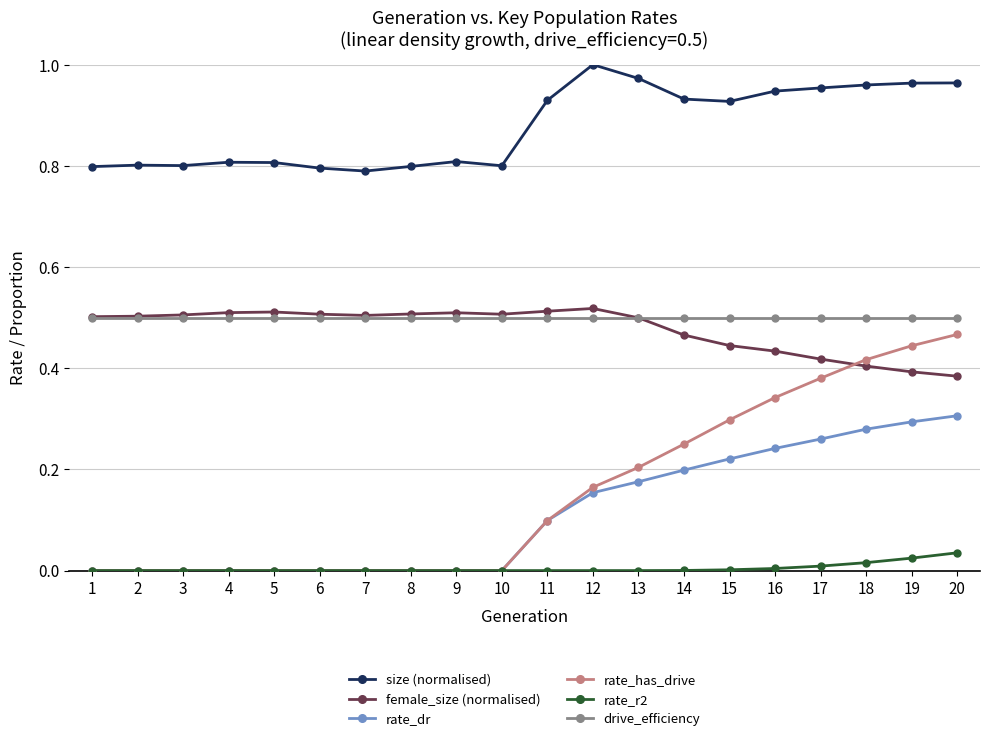

The value of rate_dr at 13 is 0.1. True or false?

False